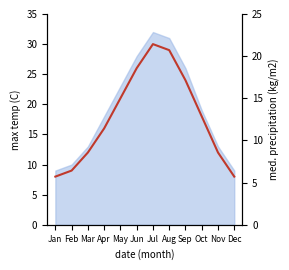

List the labels in order of value, largest first.

Jul, Aug, Jun, Sep, May, Oct, Apr, Mar, Nov, Feb, Jan, Dec